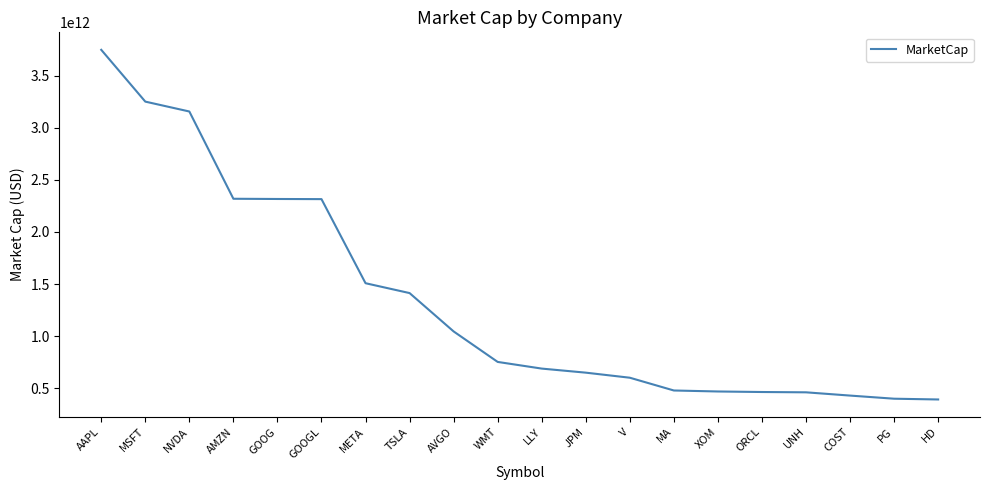

The value at V is 265746664860. True or false?

False